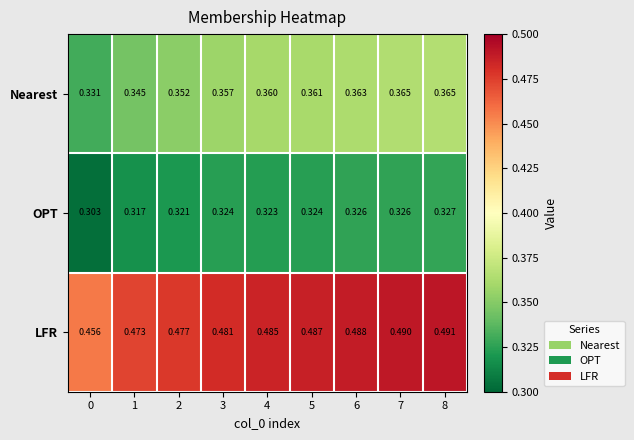

At 4, list the series in order from largest to smallest.

LFR, Nearest, OPT